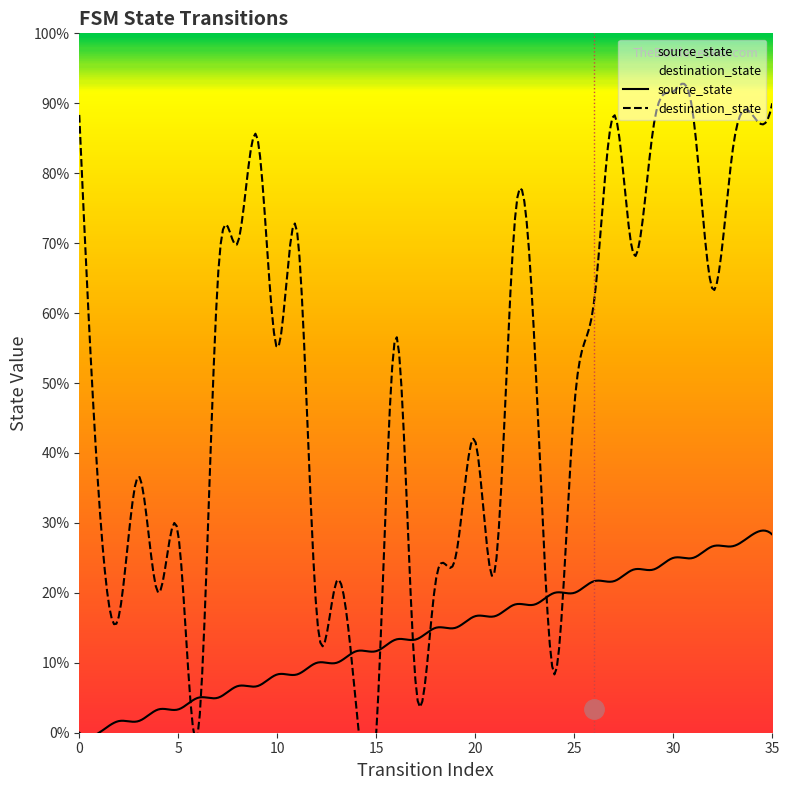

How many positive values does the source_state series have?

34